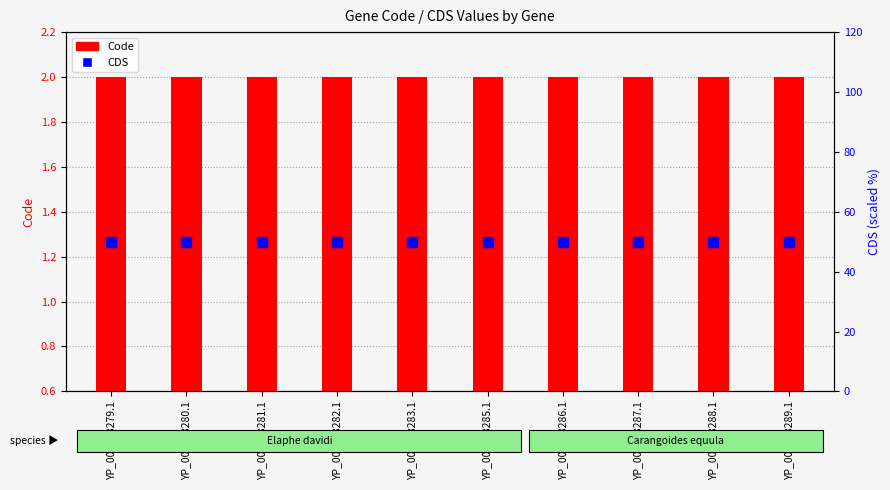

Which series has the widest spread of Y values?

Code